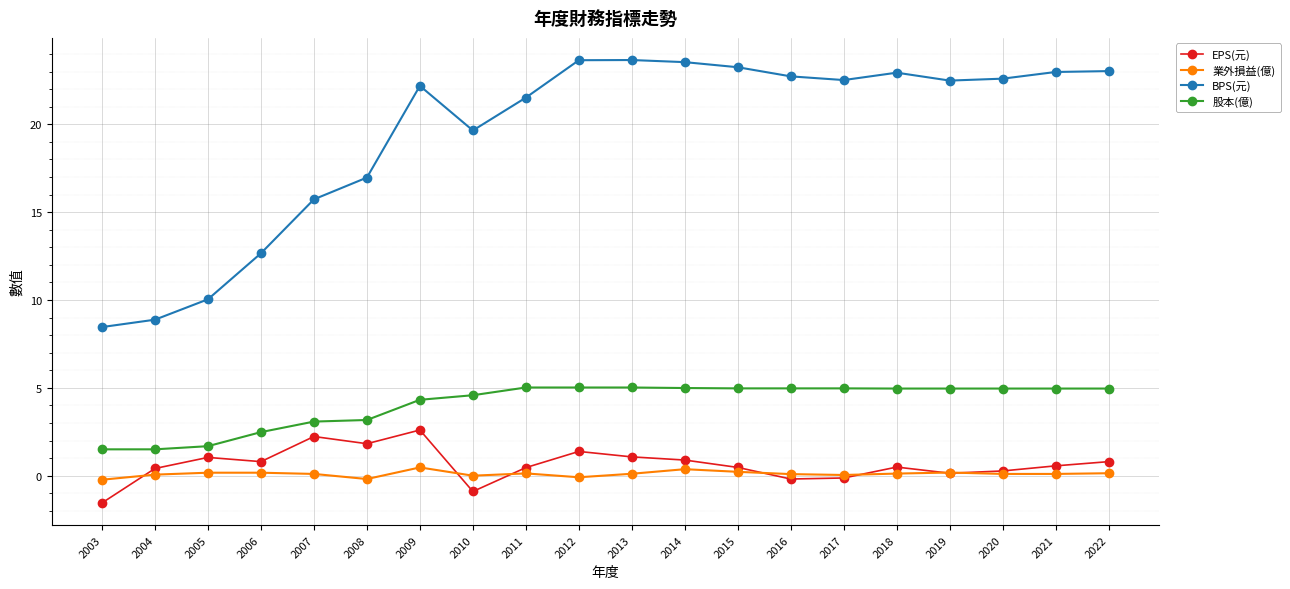

What is the greatest value displayed?

23.7